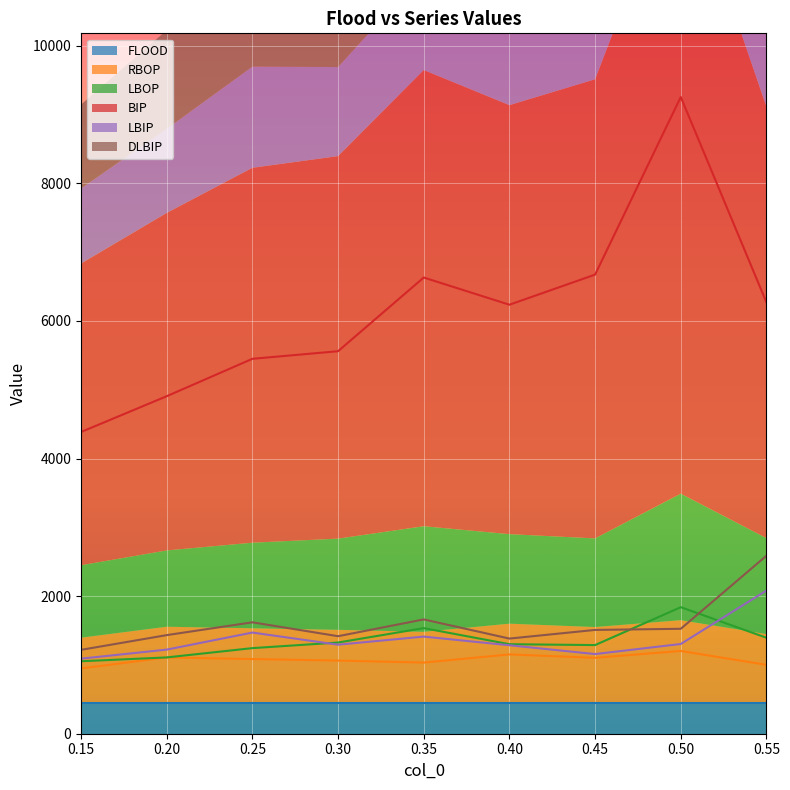

What is the sum of all DLBIP values?

14353.1